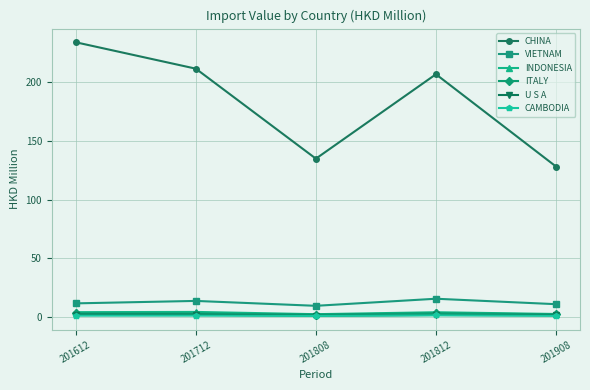

Which series has the widest spread of values?

CHINA